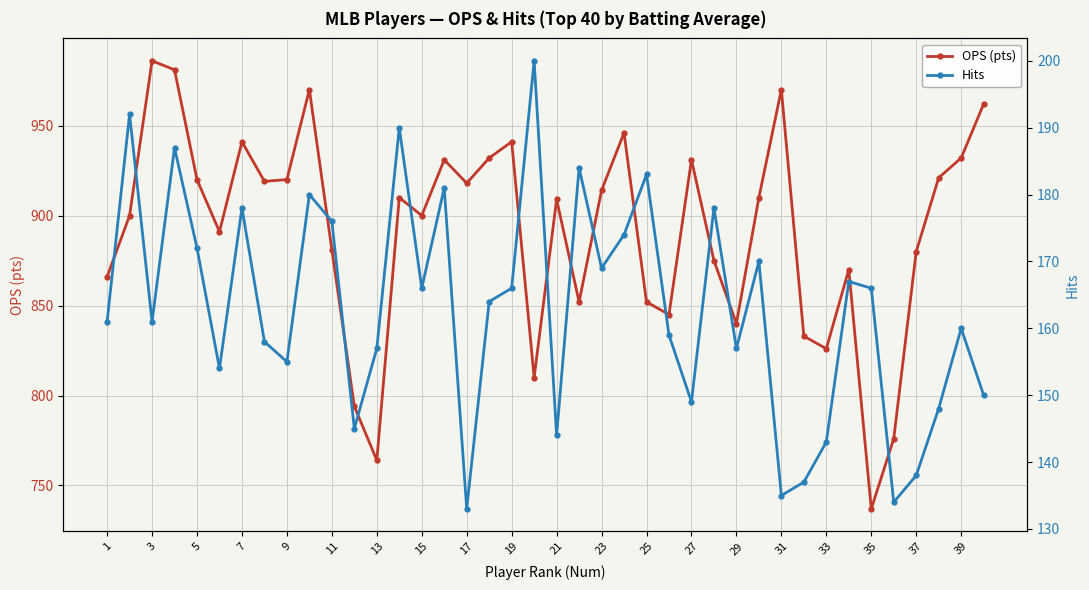

True or false: OPS (pts) and Hits cross at least once.

False